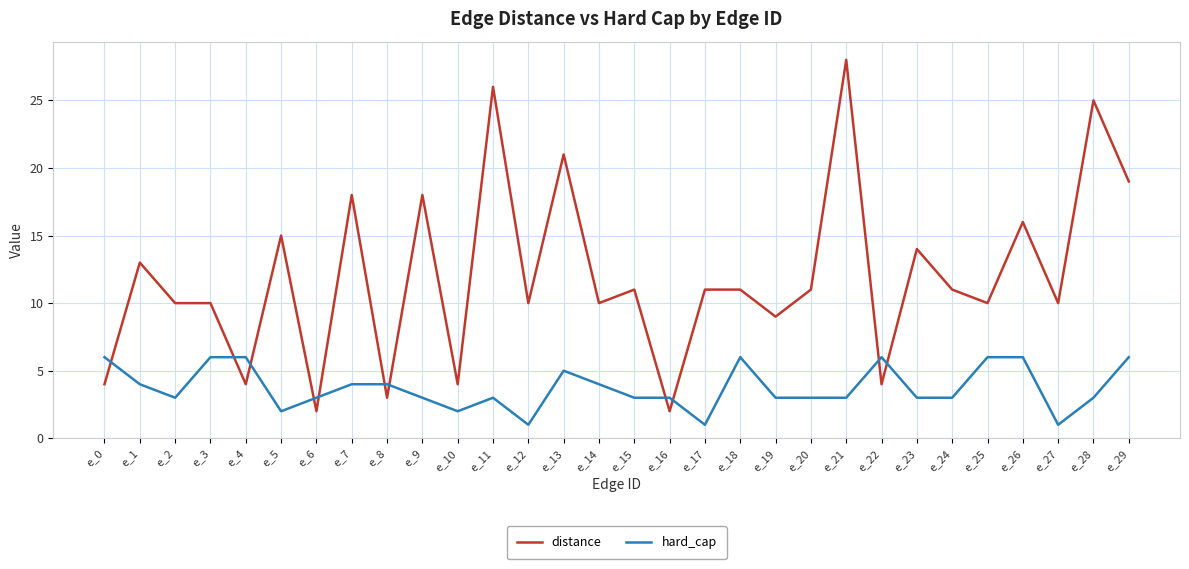

What is the maximum value for hard_cap?

6